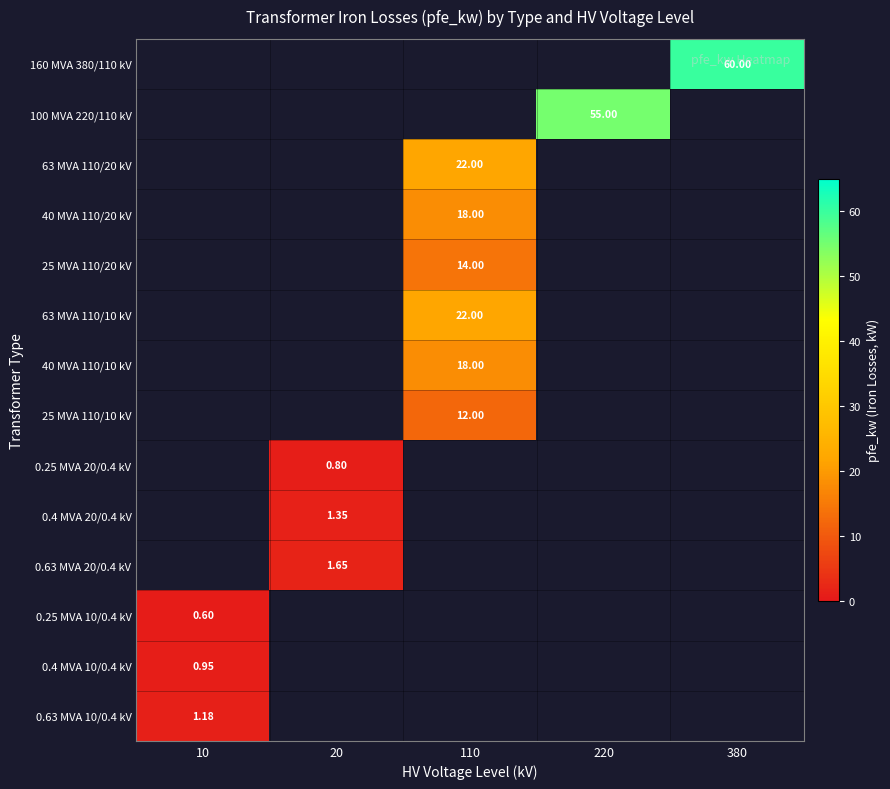

Which series has the largest total across all categories?

160 MVA 380/110 kV